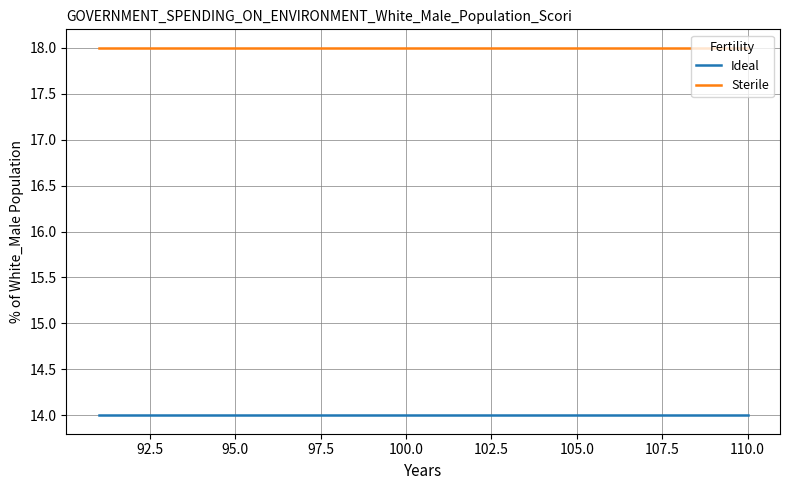

What is the maximum value for Sterile?

18